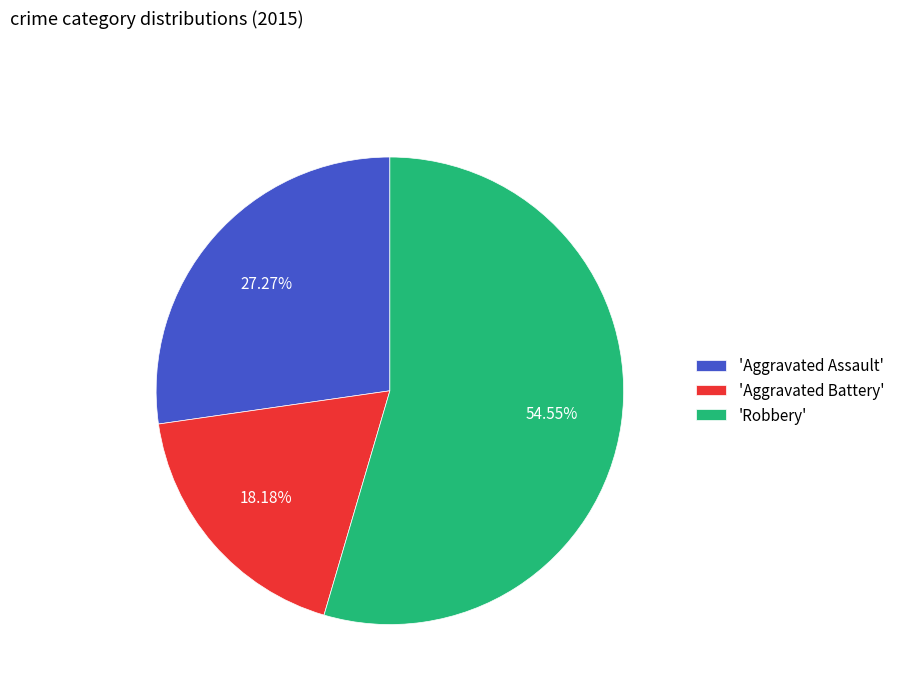

Combined, do 'Robbery' and 'Aggravated Assault' account for over 50%?

Yes